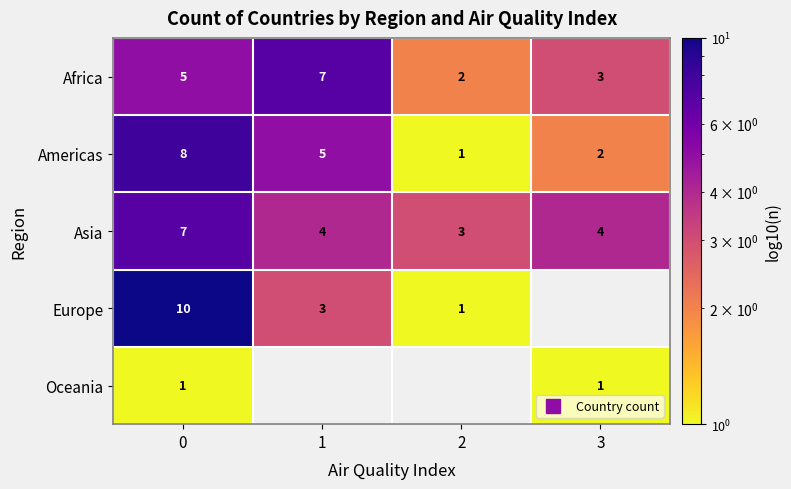

At which label does Africa first exceed 5?

1